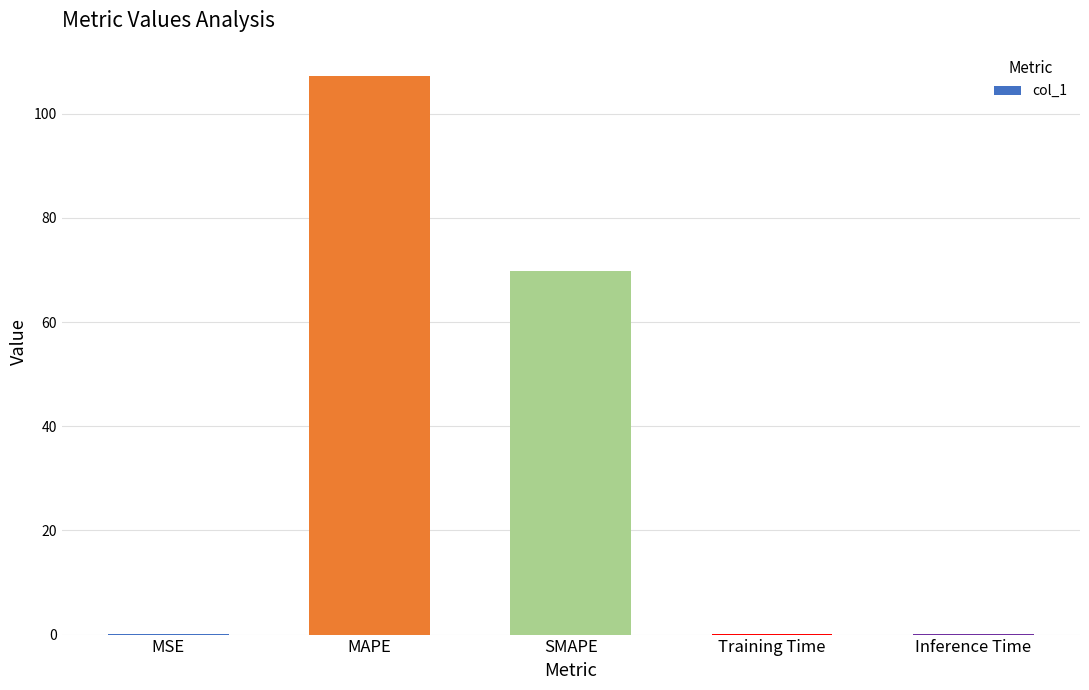

What is the ratio of the value at SMAPE to the value at MAPE?

0.7